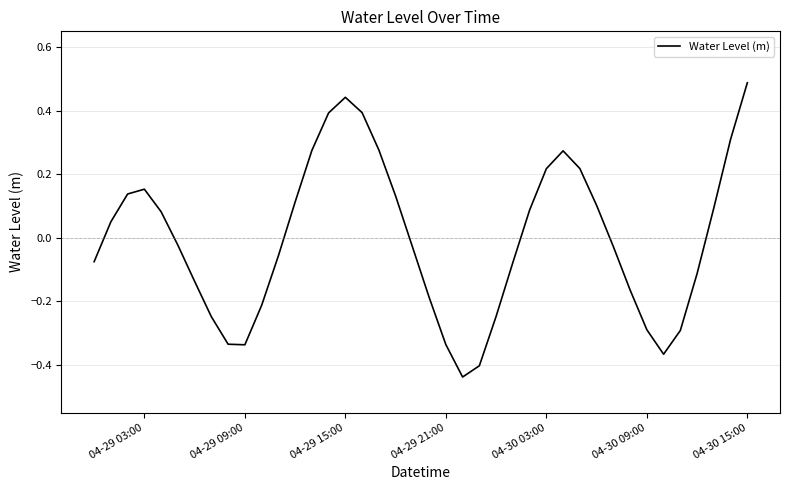

What is the difference between the maximum and minimum values?

0.9